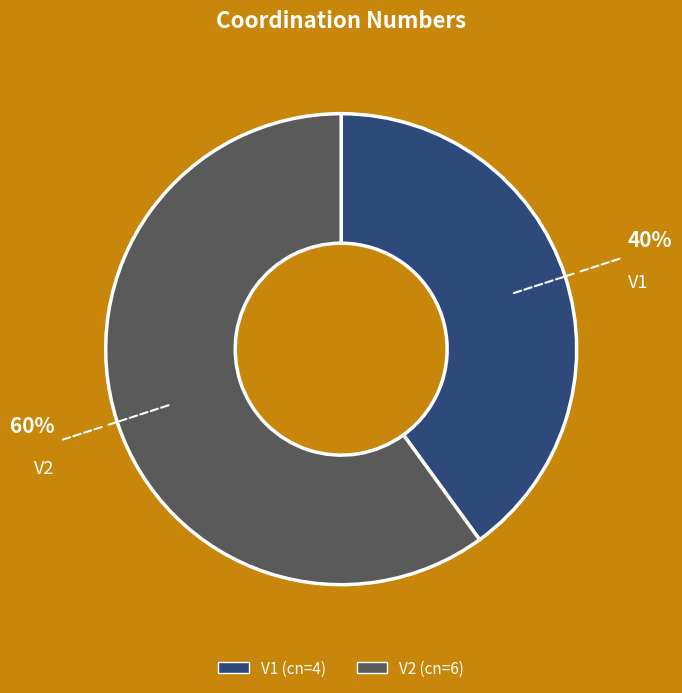

How many segments does this pie chart have?

2